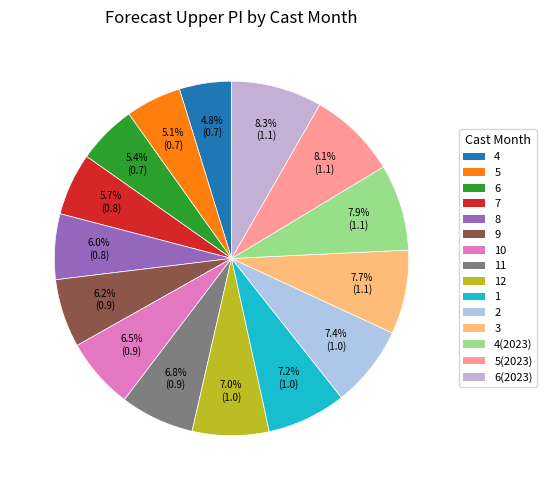

How many segments does this pie chart have?

15